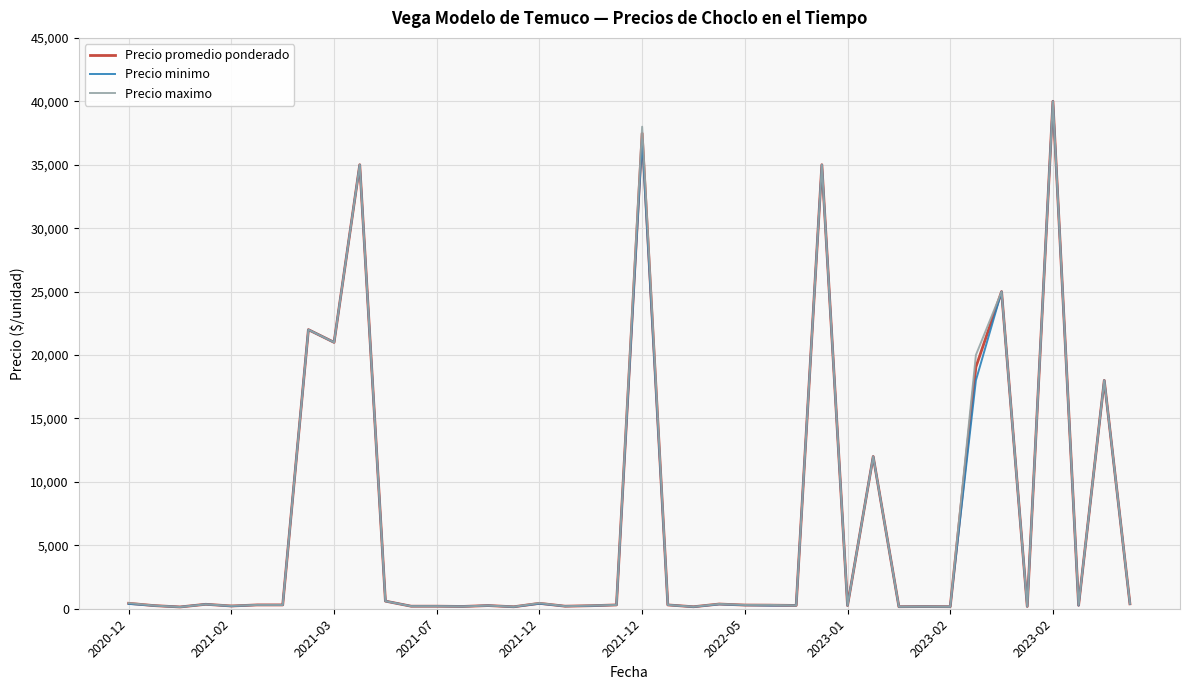

List the series in order of their overall mean, lowest first.

Precio minimo, Precio promedio ponderado, Precio maximo